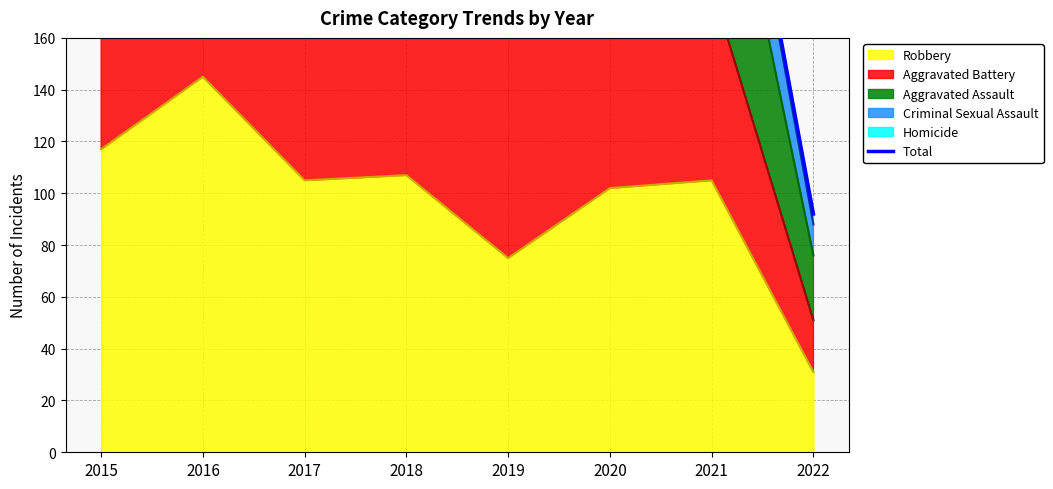

True or false: Robbery has a value of 102 at 2020.

True